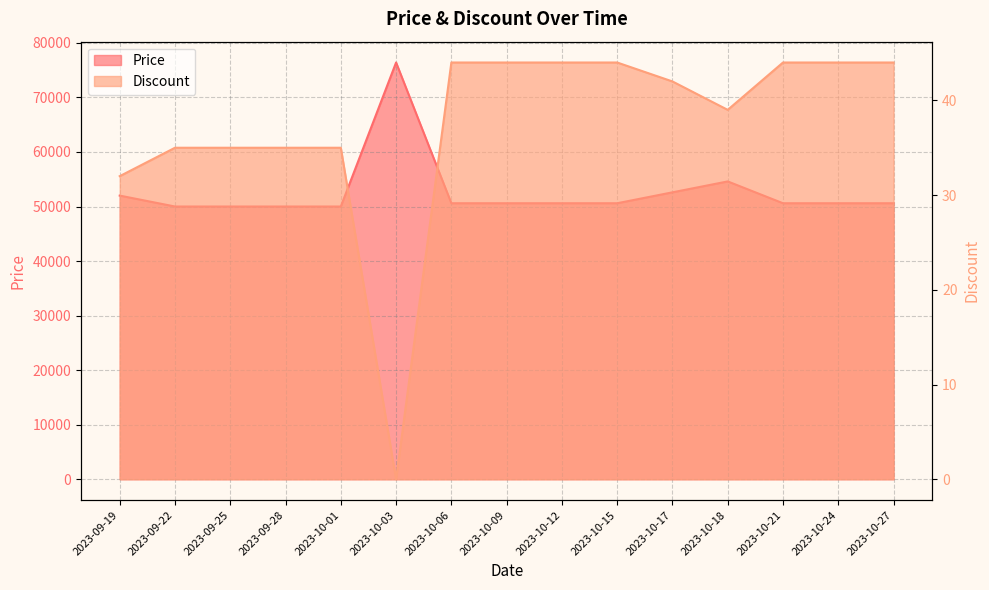

What is the total value across all series at 2023-10-18?

54639